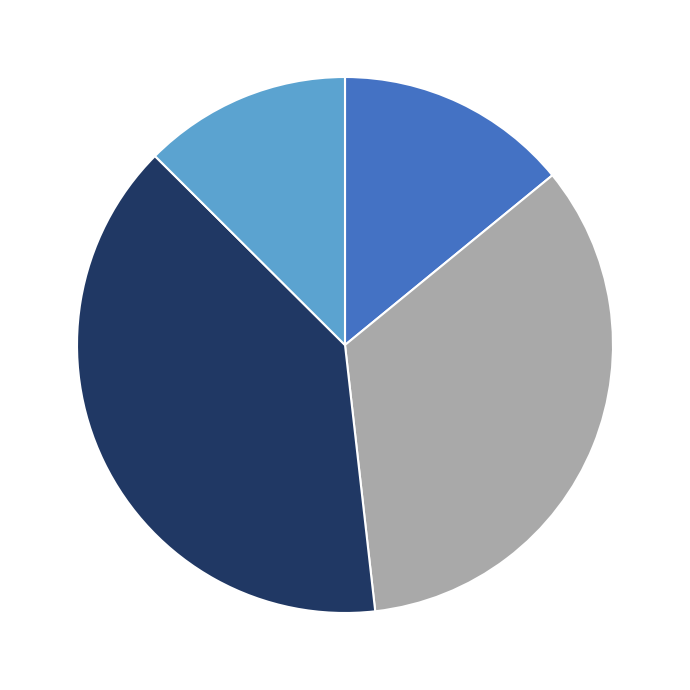

Is there any slice that represents more than half of the pie?

No